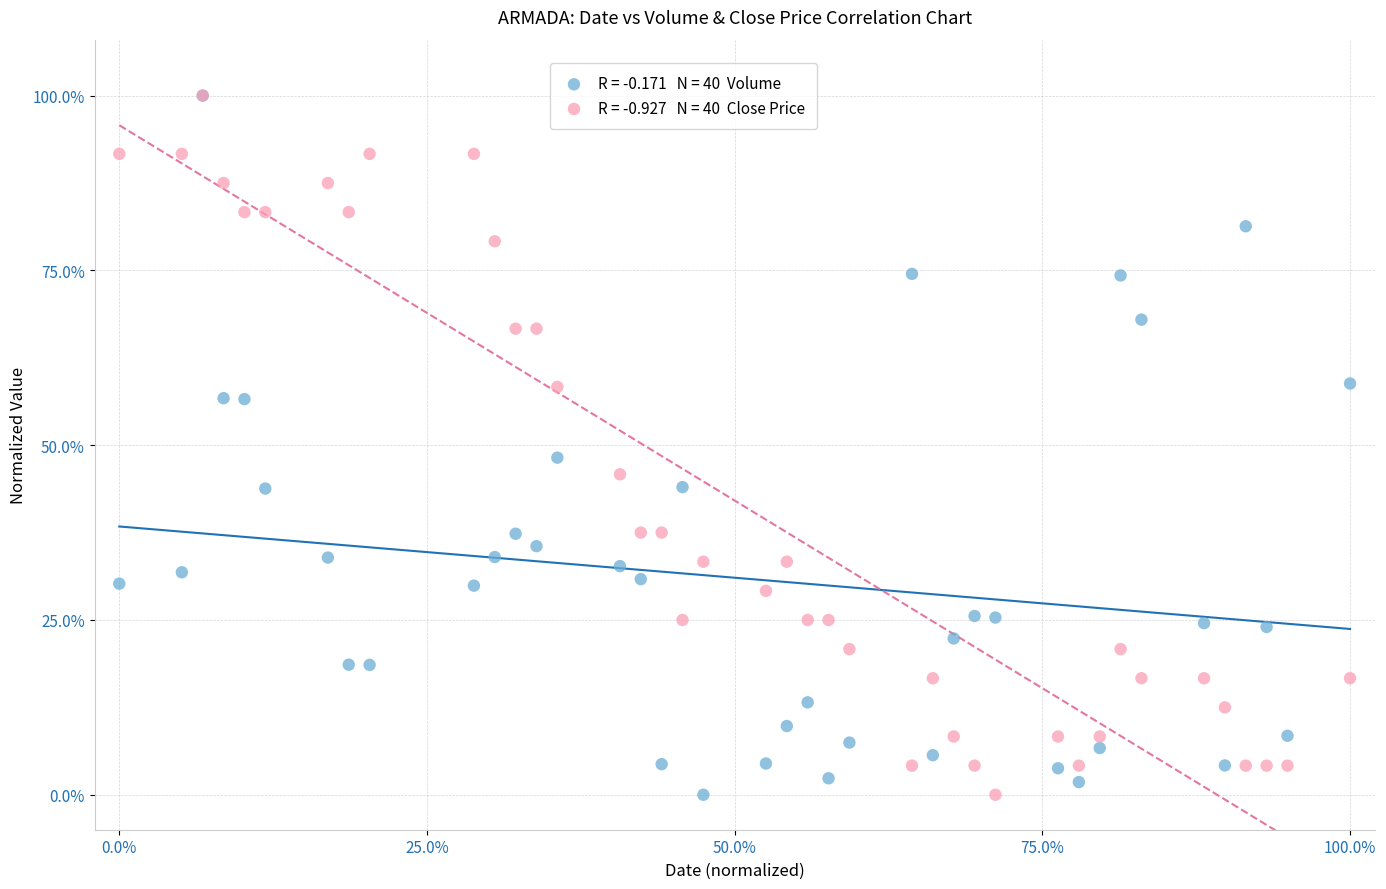

Across all series, what Y value is closest to 50?

48.2